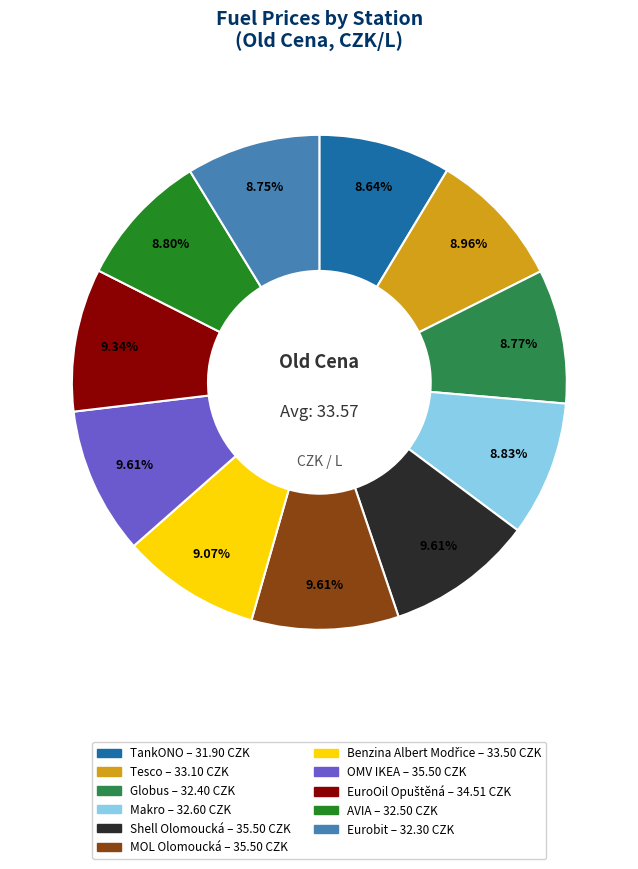

Is there any slice that represents more than half of the pie?

No